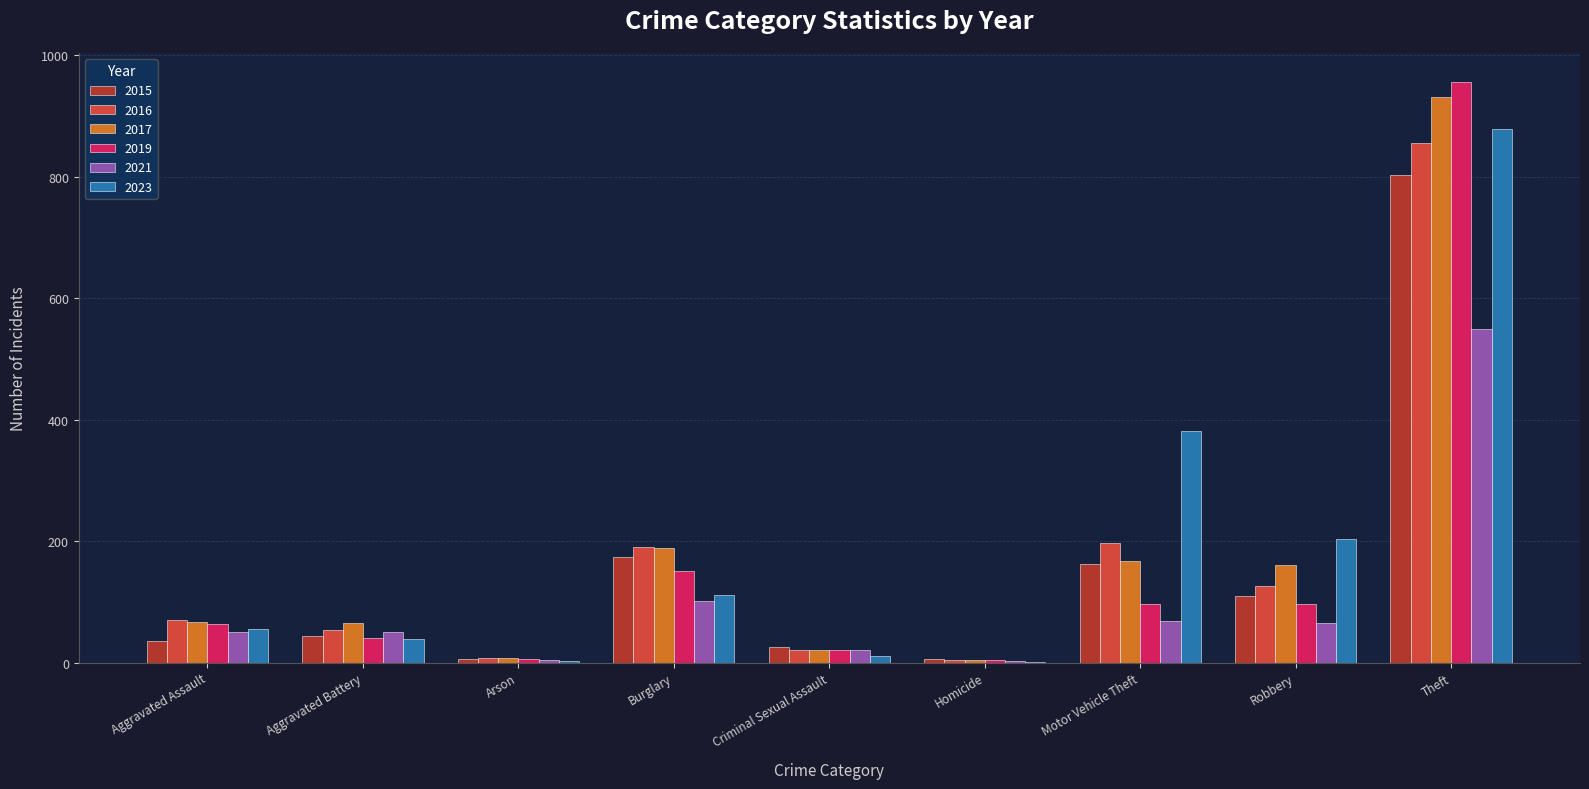

What is the spread (max minus min) of values at Arson?

6